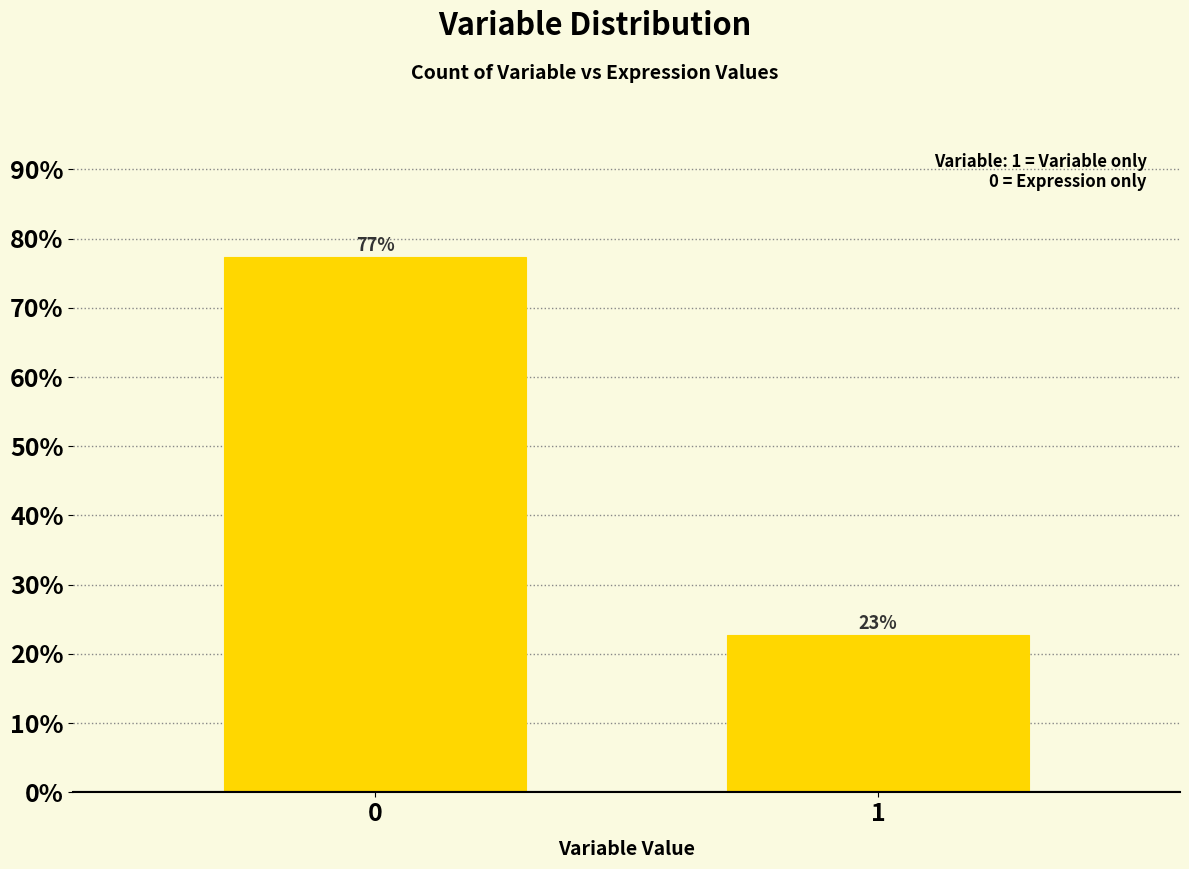

What is the approximate value at 0?

77.3